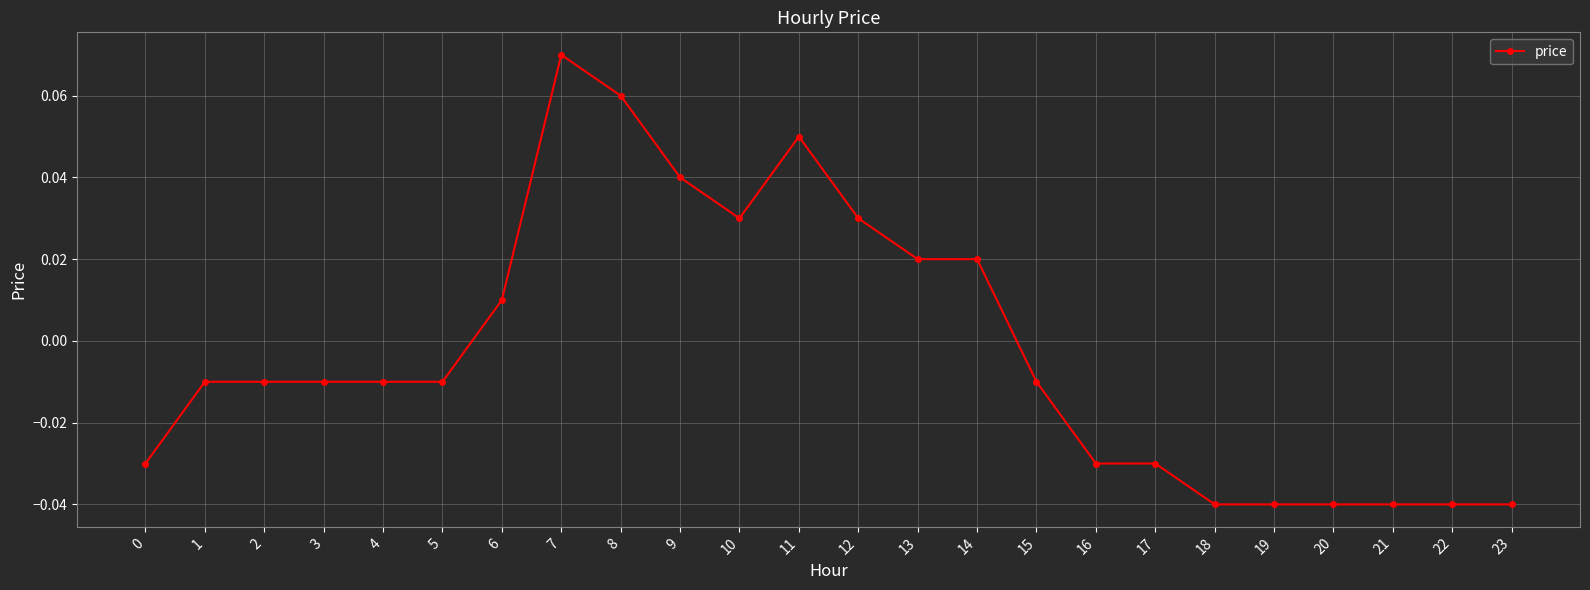

At which category does the chart reach its peak across all series?

7